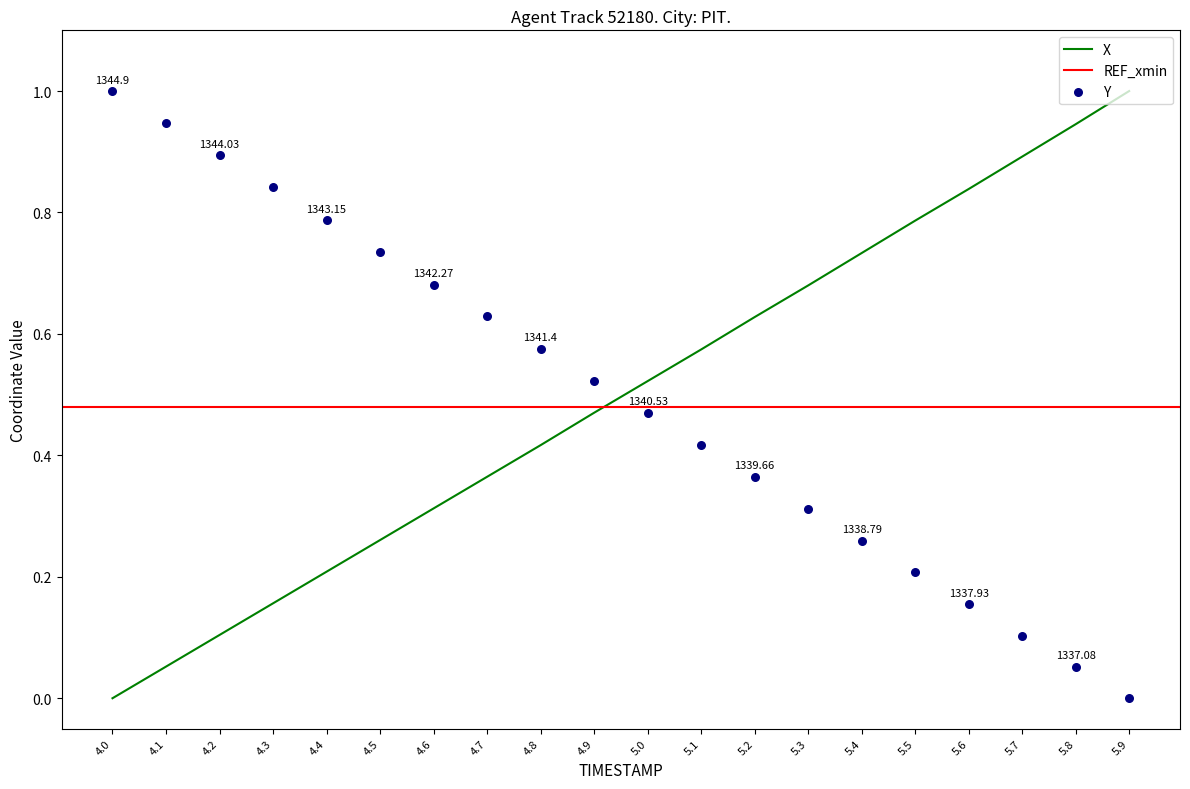

At how many categories does at least one series exceed 0?

20